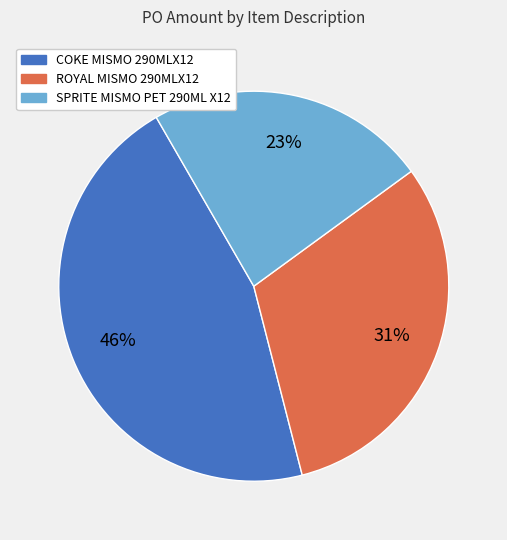

The ROYAL MISMO 290MLX12 slice represents 23% of the pie. True or false?

False